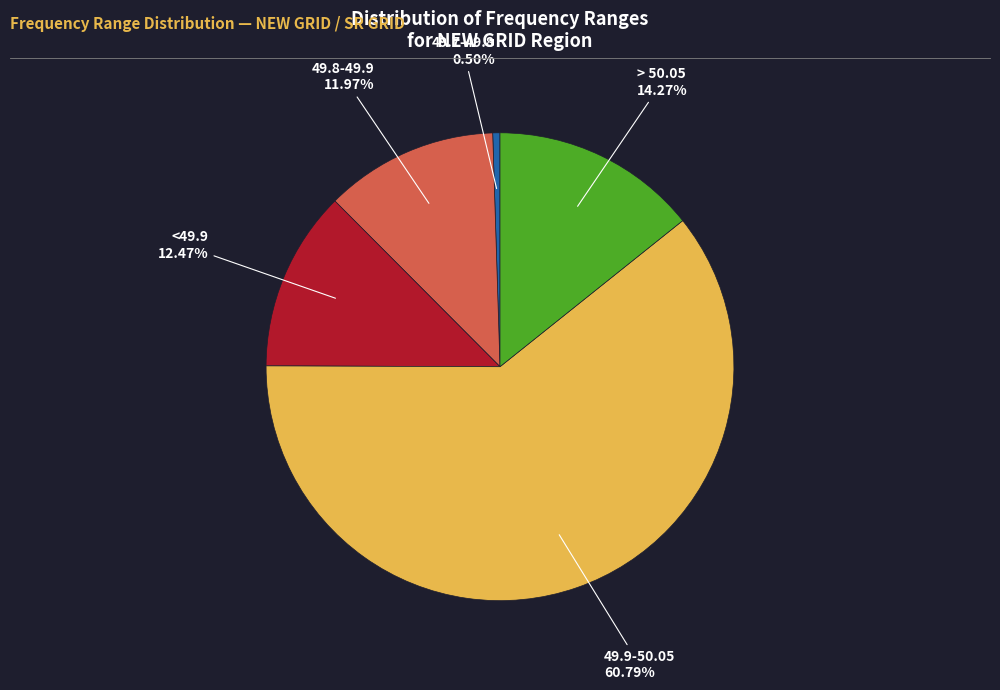

Count the number of slices in the pie.

5